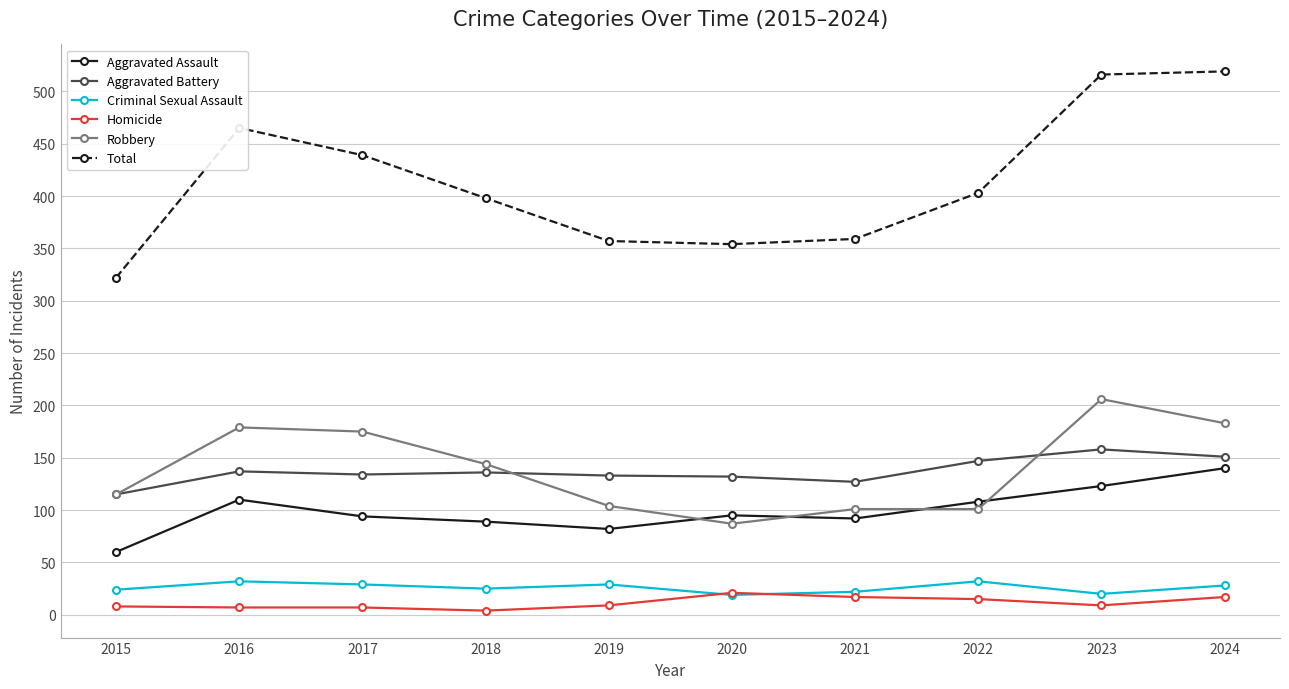

Is the value of Total at 2019 greater than the value of Criminal Sexual Assault at 2017?

Yes